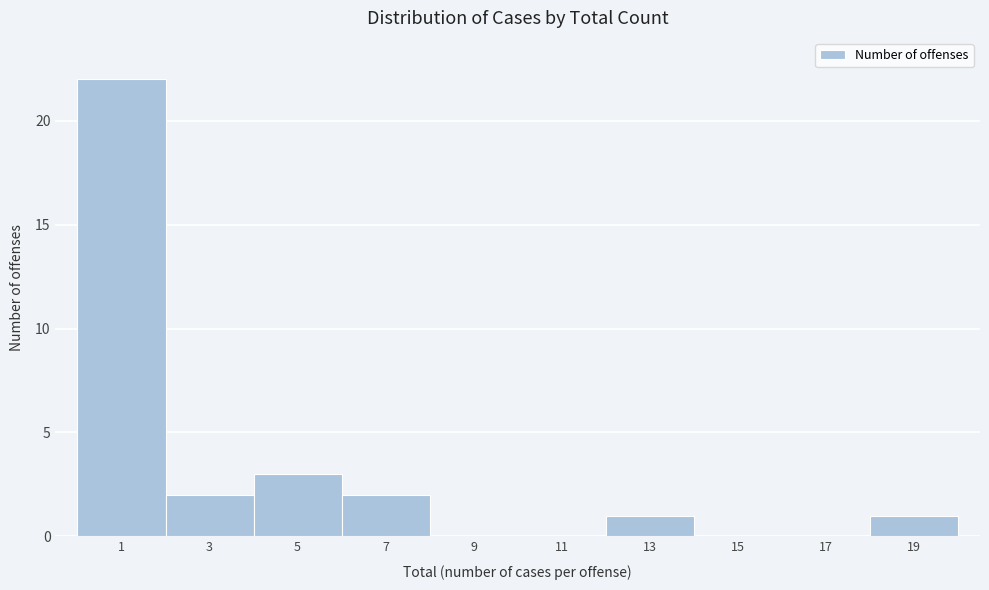

Reading left to right, list all the values displayed in this chart.

1=22	3=2	5=3	7=2	9=0	11=0	13=1	15=0	17=0	19=1